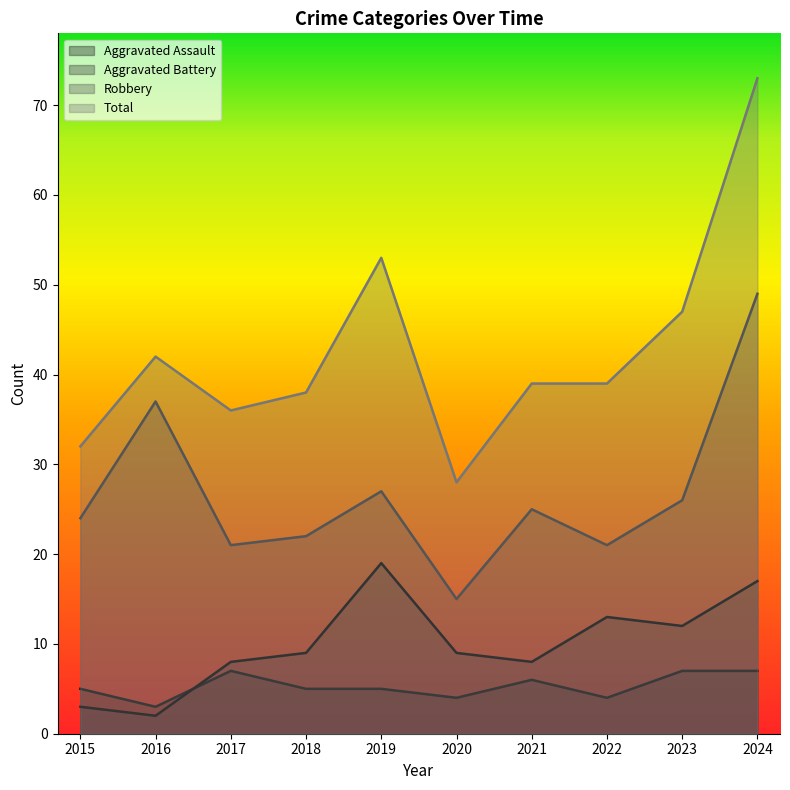

How many data points does each series have?

10